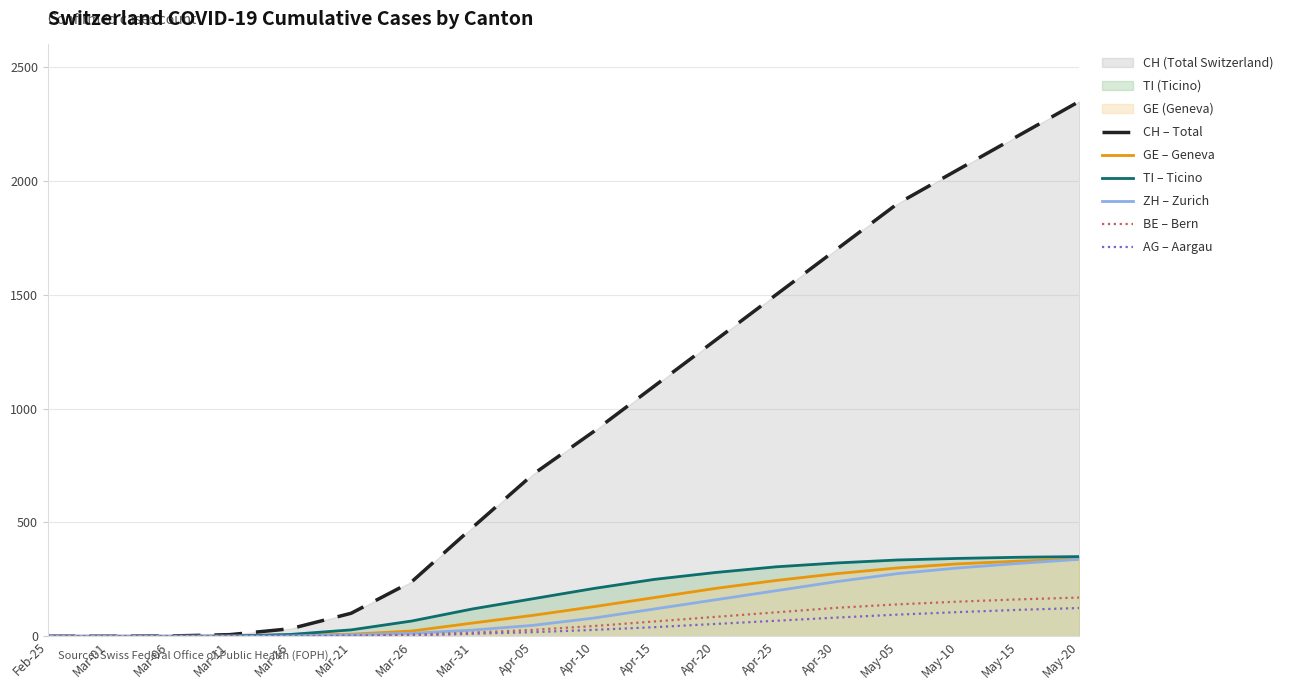

At which category is the sum across all series the highest?

May-20